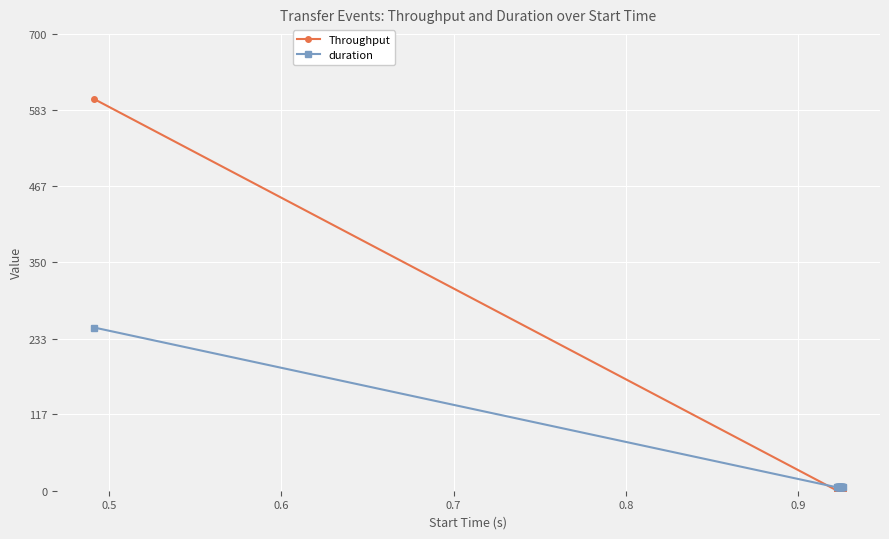

How many times do Throughput and duration cross each other?

1